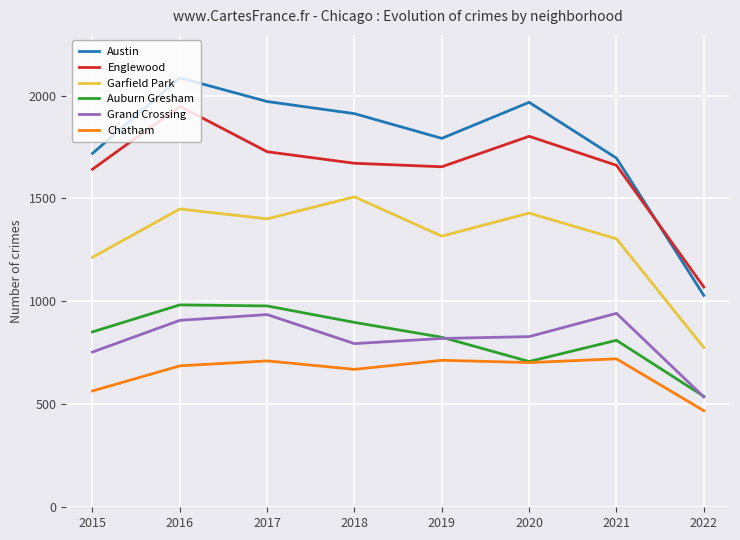

Rank the series by their maximum value, from highest to lowest.

Austin, Englewood, Garfield Park, Auburn Gresham, Grand Crossing, Chatham